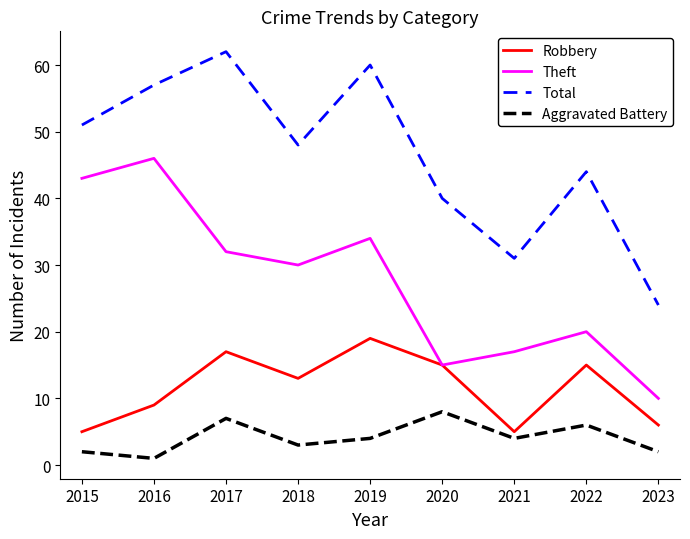

How many lines are shown in the chart?

4